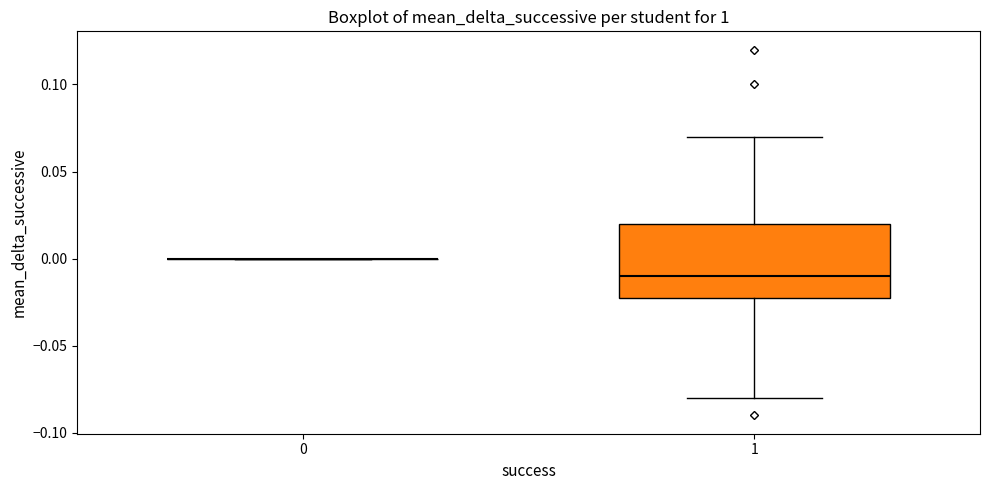

Reading left to right, transcribe this box plot: for each box, give where its median line is, the range the box spans, and where its two whiskers end, as read against the y-axis. The values are not printed on the chart, so give them approximately, as read against the axis.

0: box collapsed to a line at 0.00, whiskers 0.00 to 0.00
1: median -0.01, box -0.02 to 0.02, whiskers -0.08 to 0.07